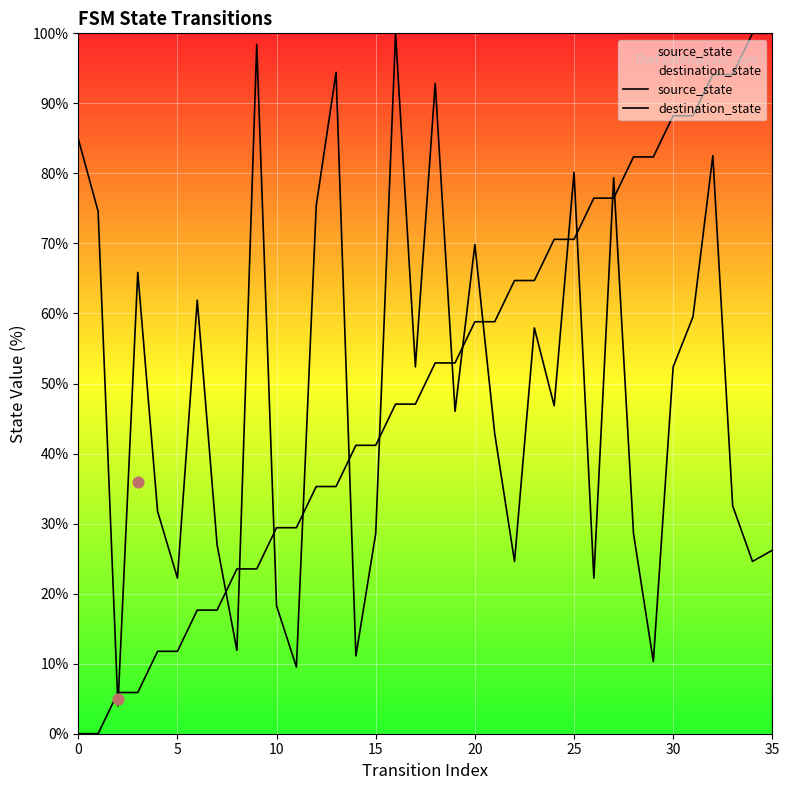

Is the value of destination_state at 30 greater than the value of source_state at 18?

Yes